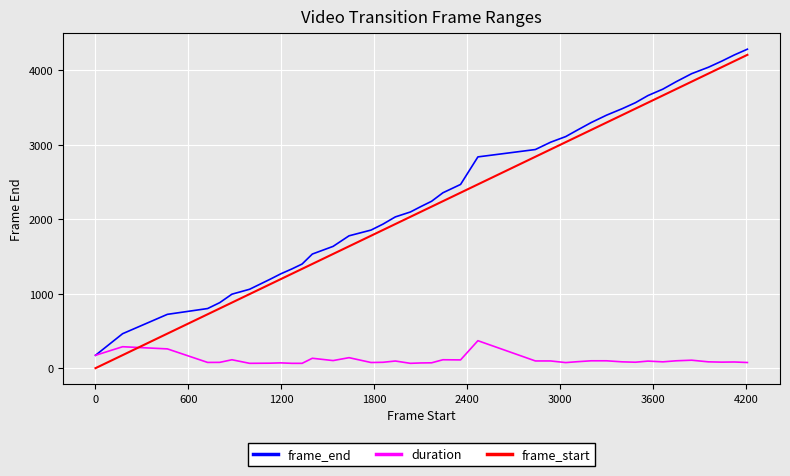

How many times do duration and frame_start cross each other?

1